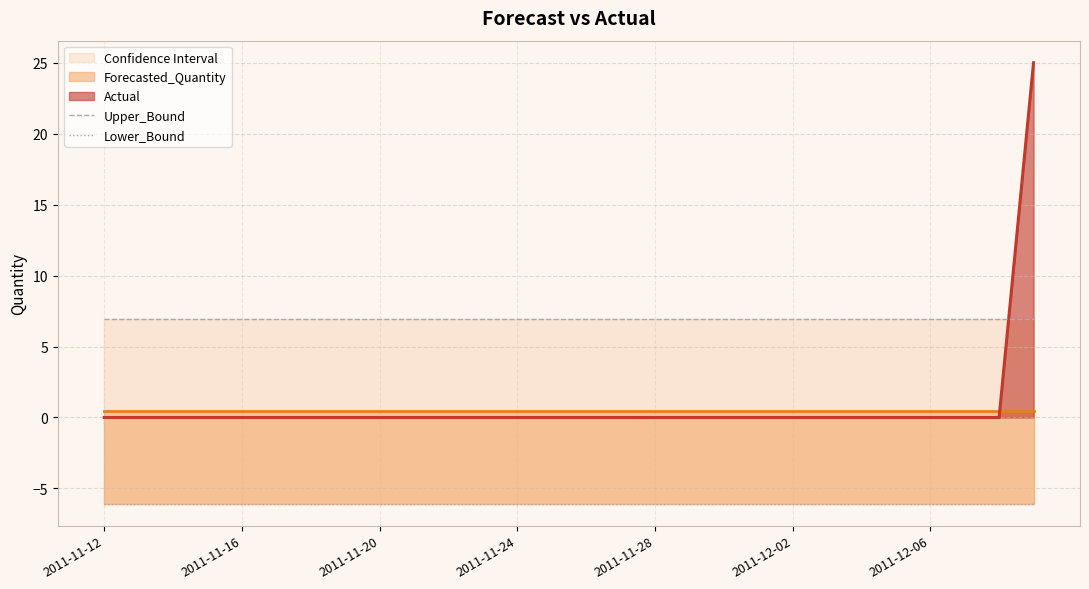

How many lines are shown in the chart?

2